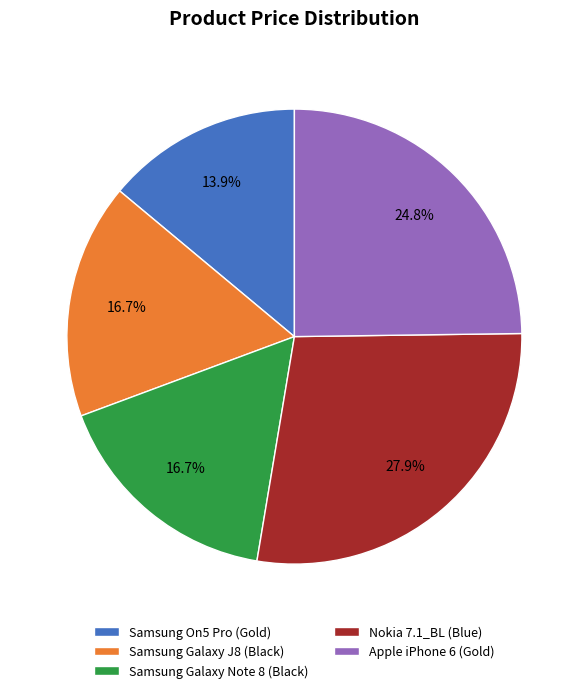

Combined, do Apple iPhone 6 (Gold) and Samsung On5 Pro (Gold) account for over 50%?

No